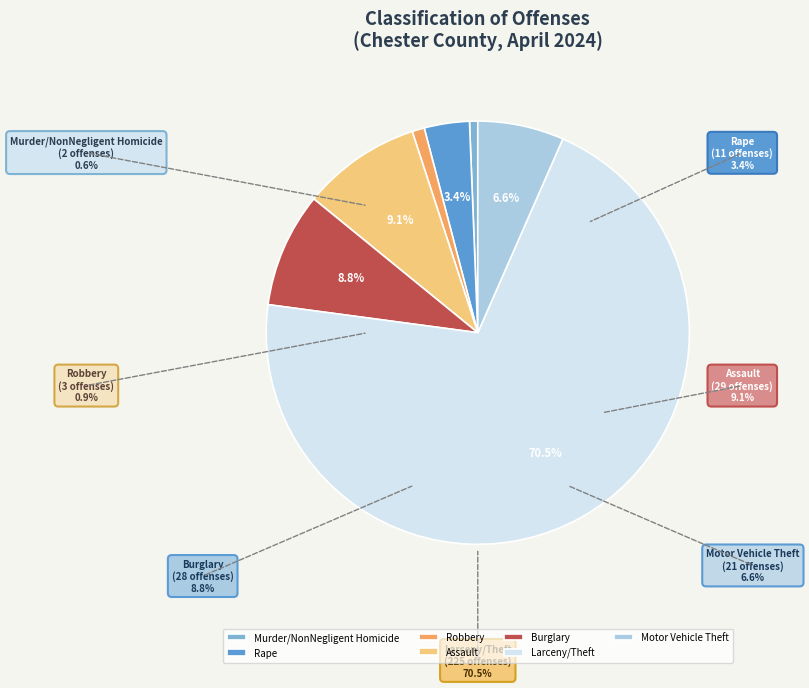

How many slices are in this pie chart?

7